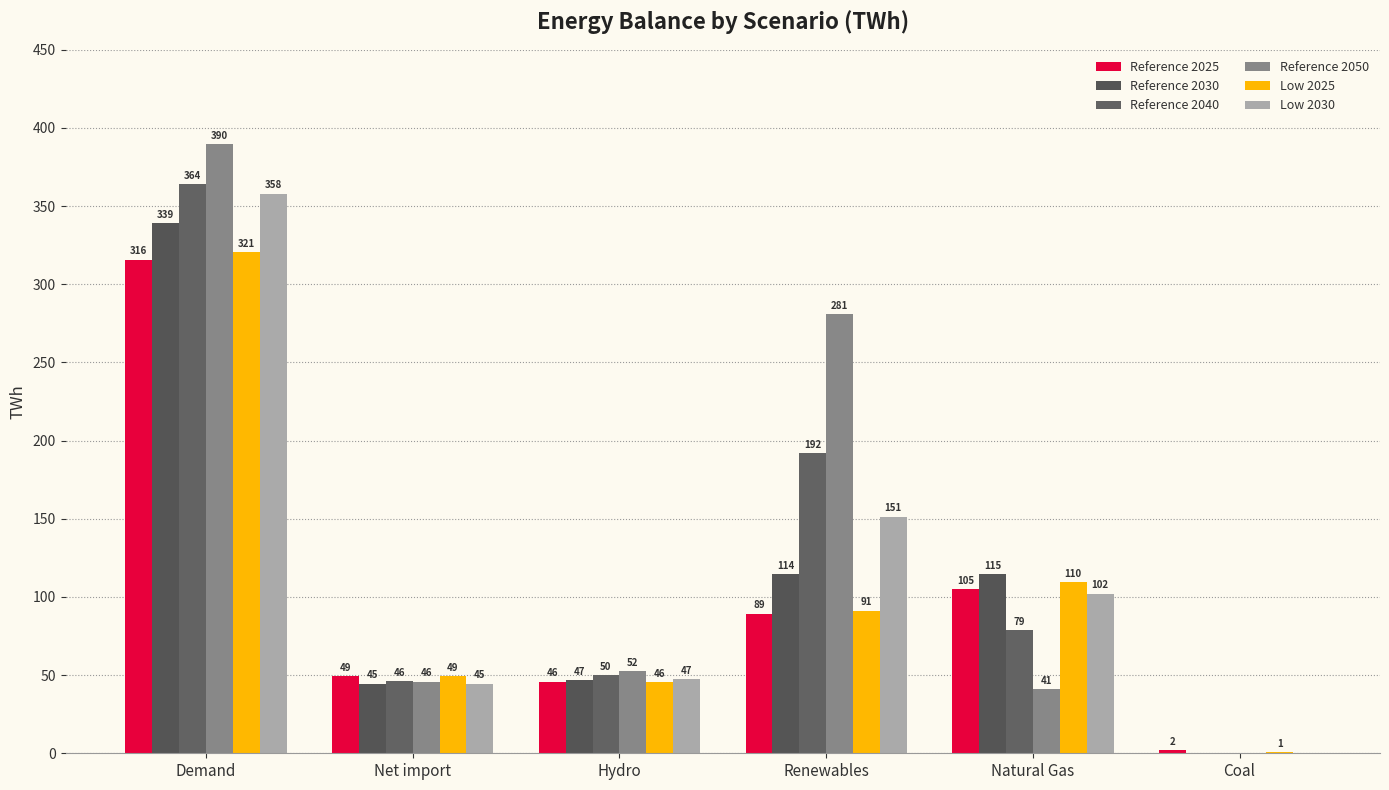

How many data points in Reference 2030 are above 114?

3